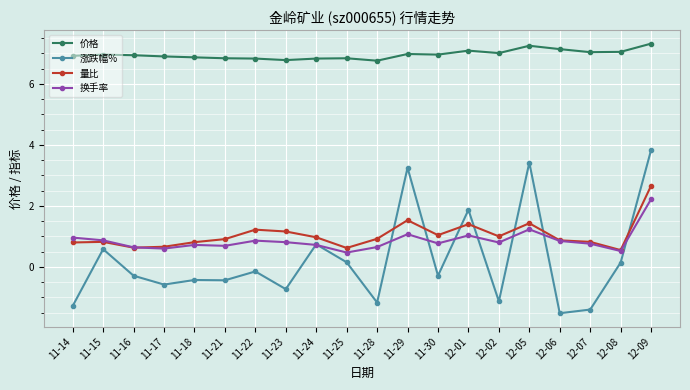

What is the label of the 4th point from the right?

12-06